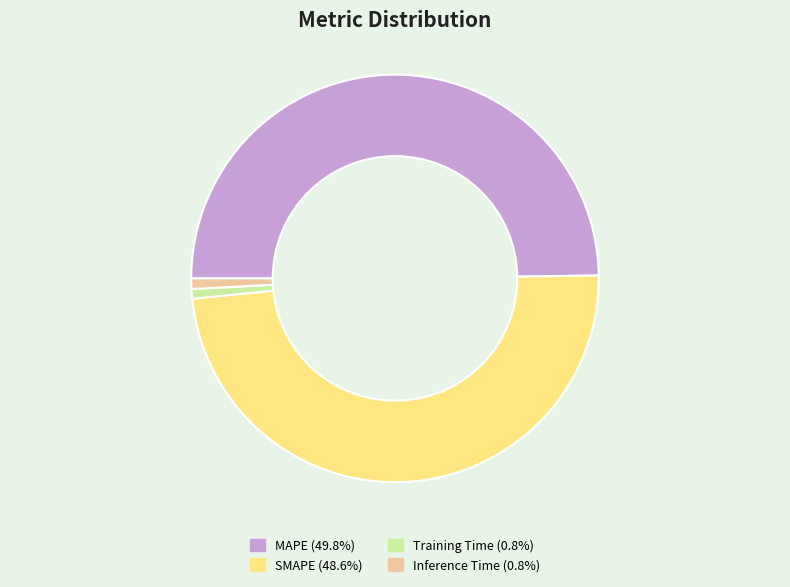

Is Inference Time (0.8%) the majority of the pie?

No